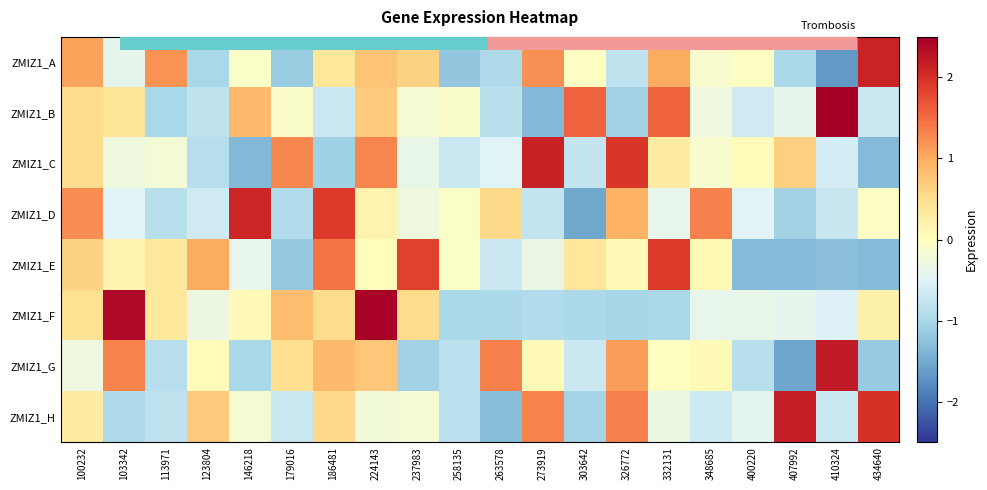

At how many categories does at least one series exceed -1?

20